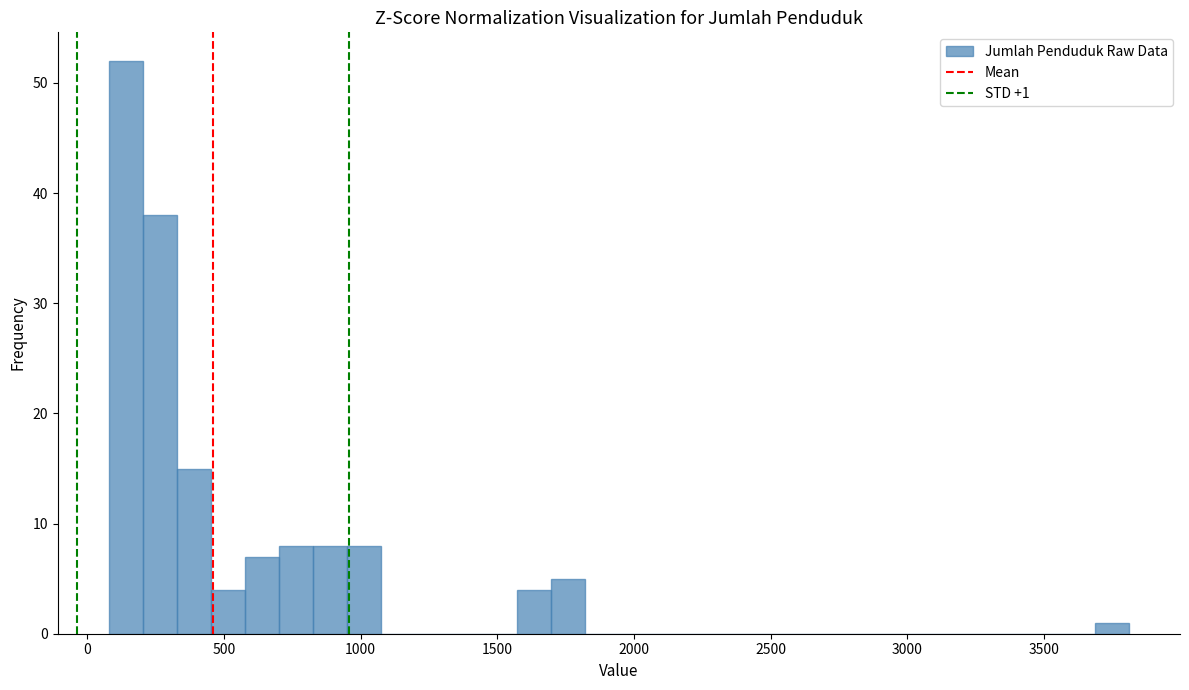

Read against the x-axis, roughly where is the centre of the tallest bar?

150